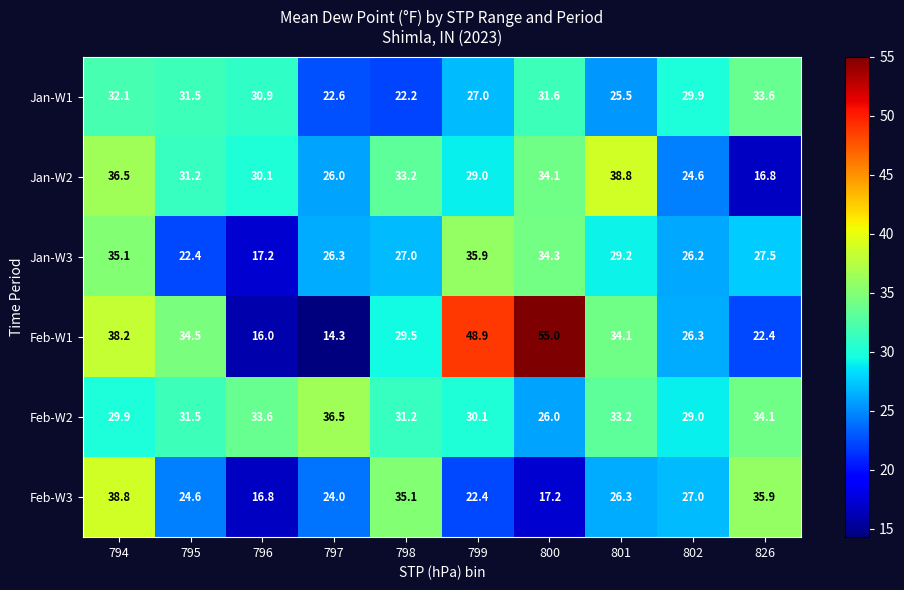

Which series has the largest total across all categories?

Feb-W1